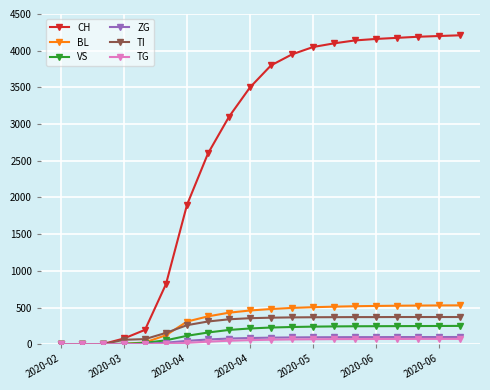

Which series has the largest range (max minus min)?

CH